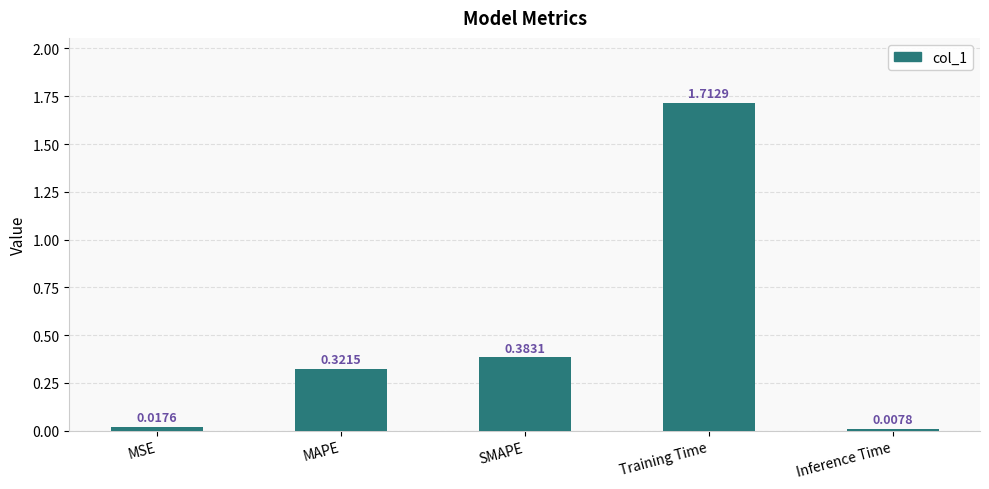

Where is the data nearest to the value 0?

Inference Time